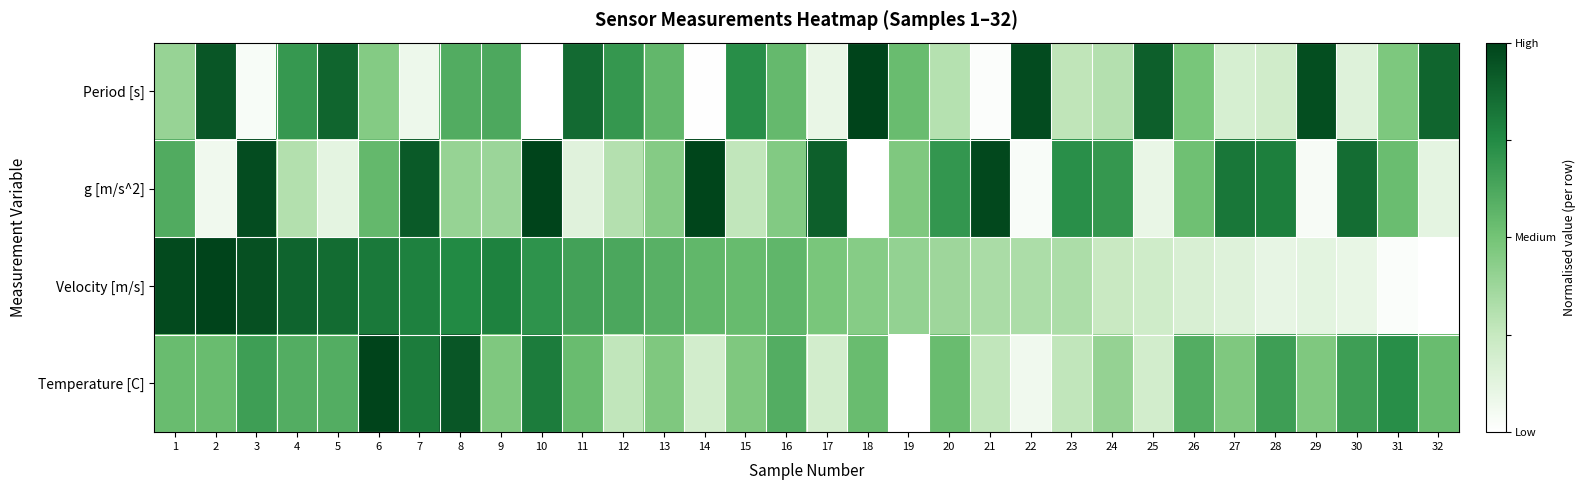

Which label corresponds to the smallest value in the chart?

10